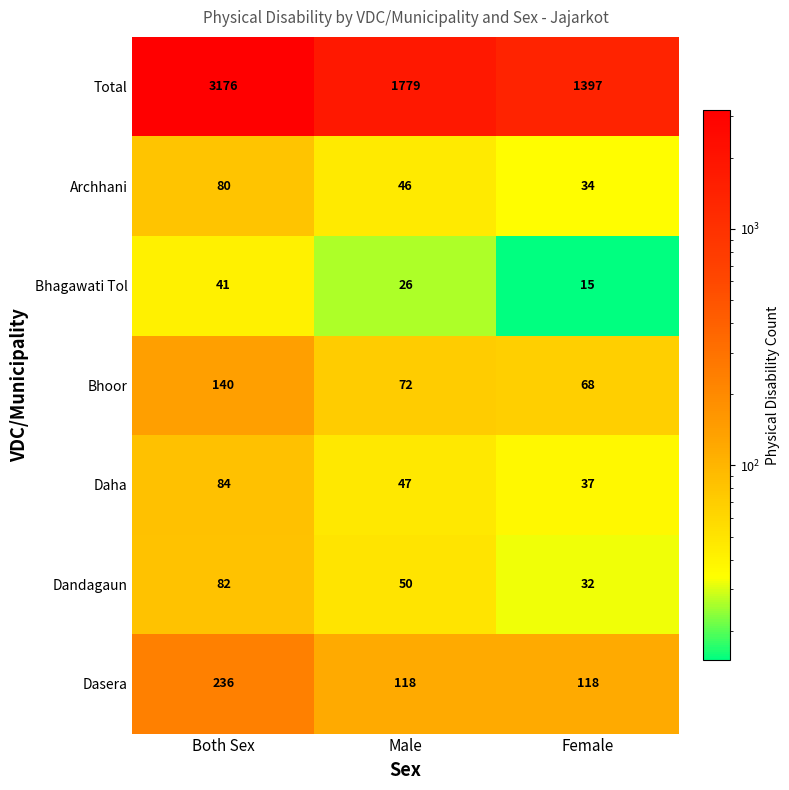

The Total series shows 5282 at Both Sex. True or false?

False